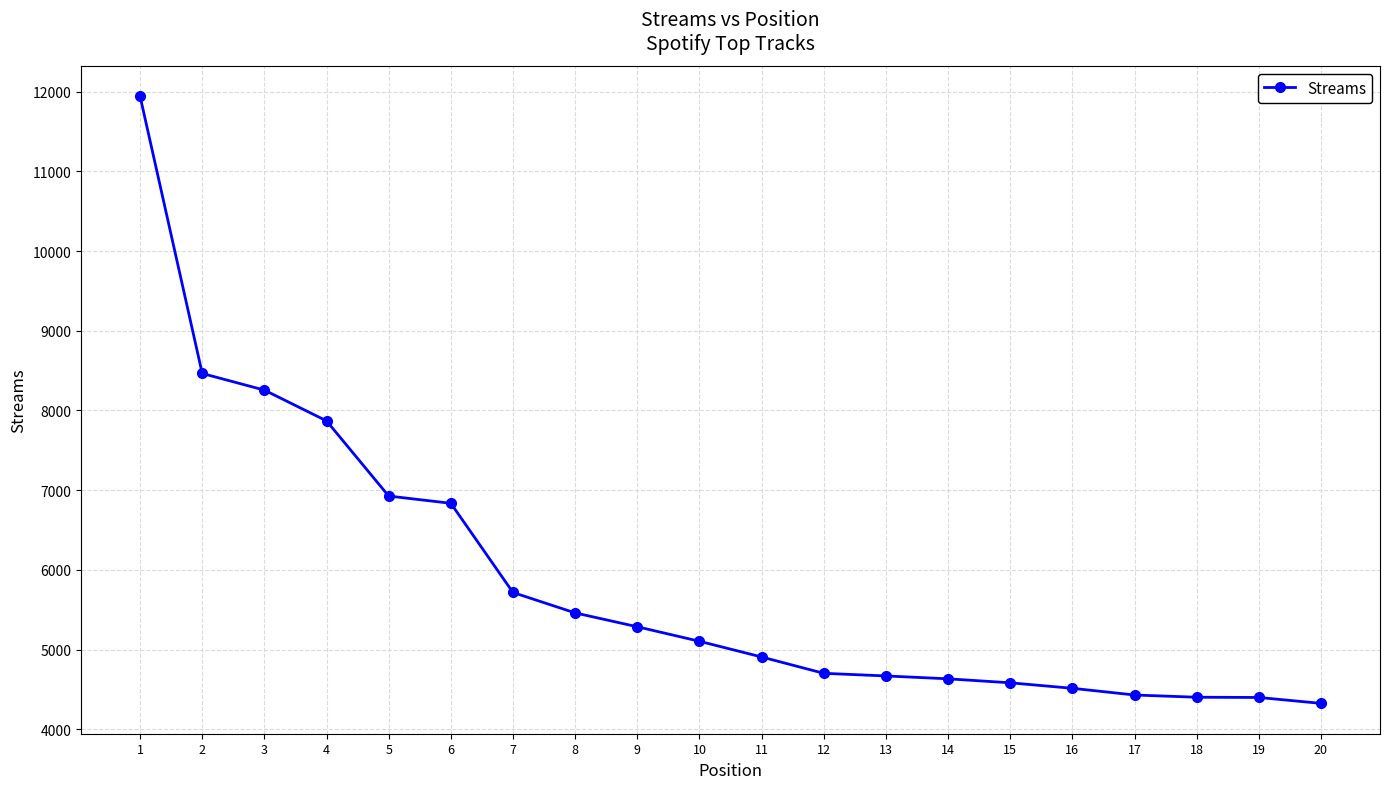

What is the value of the 15th point from the left?

4583